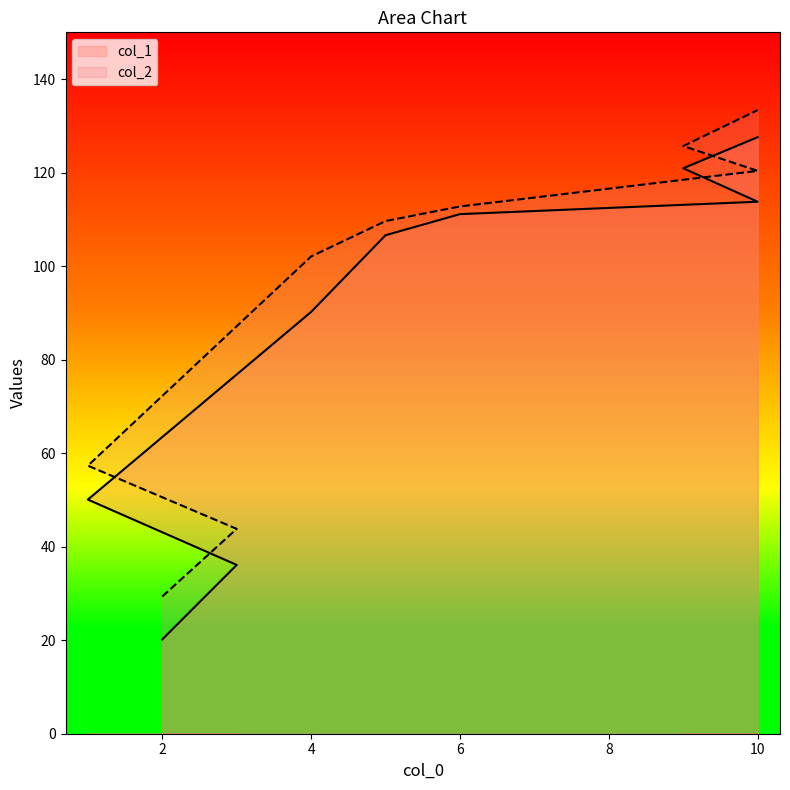

True or false: col_2 and col_1 cross at least once.

False